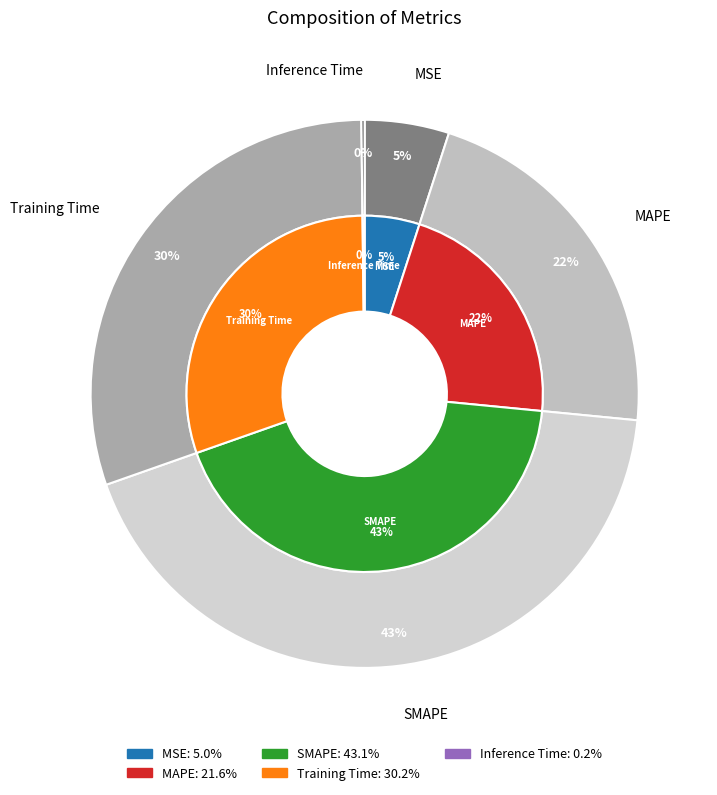

To the nearest percent, what portion does Training Time represent?

30%